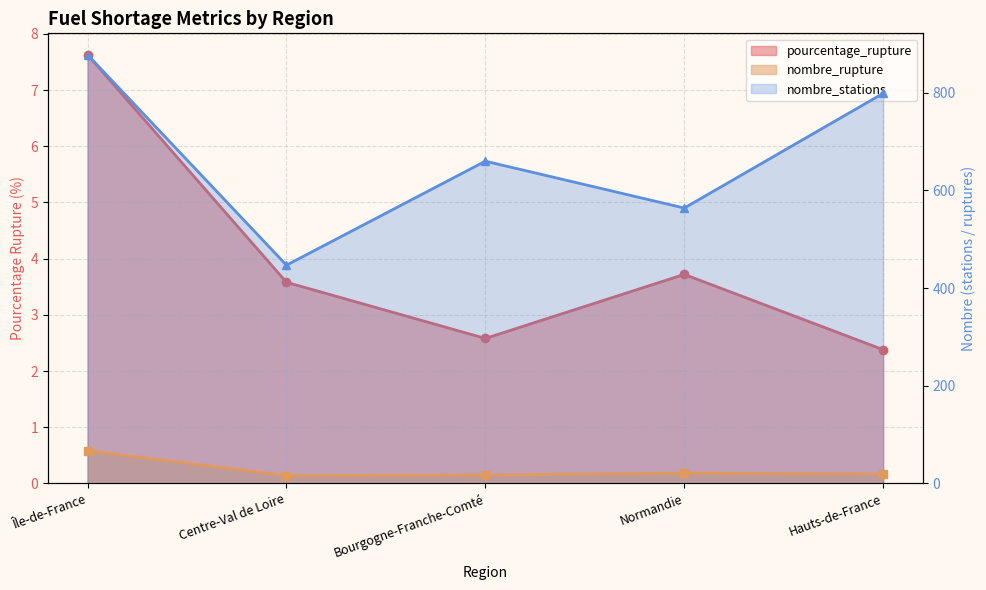

What is the total value across all series at Normandie?

588.7